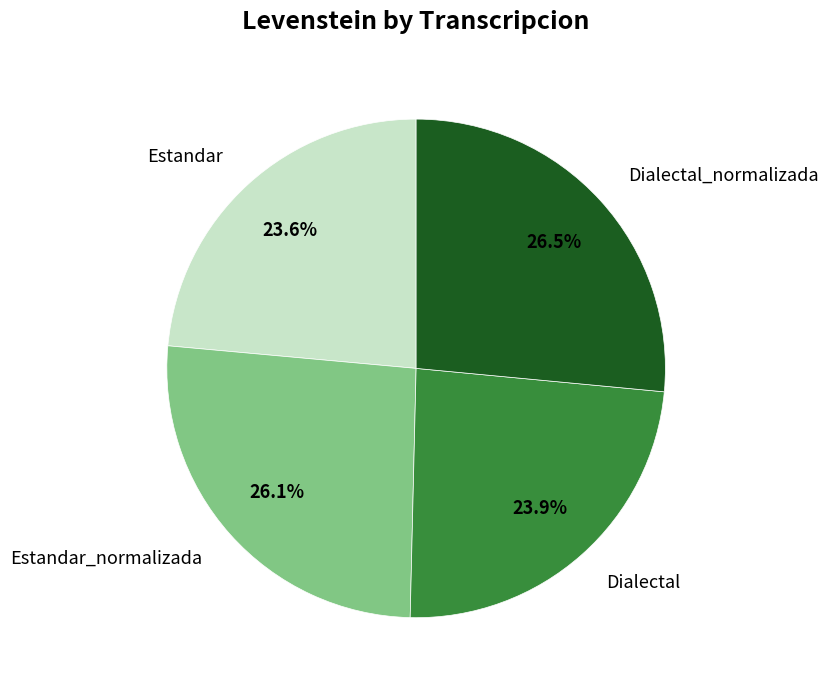

How many slices are in this pie chart?

4